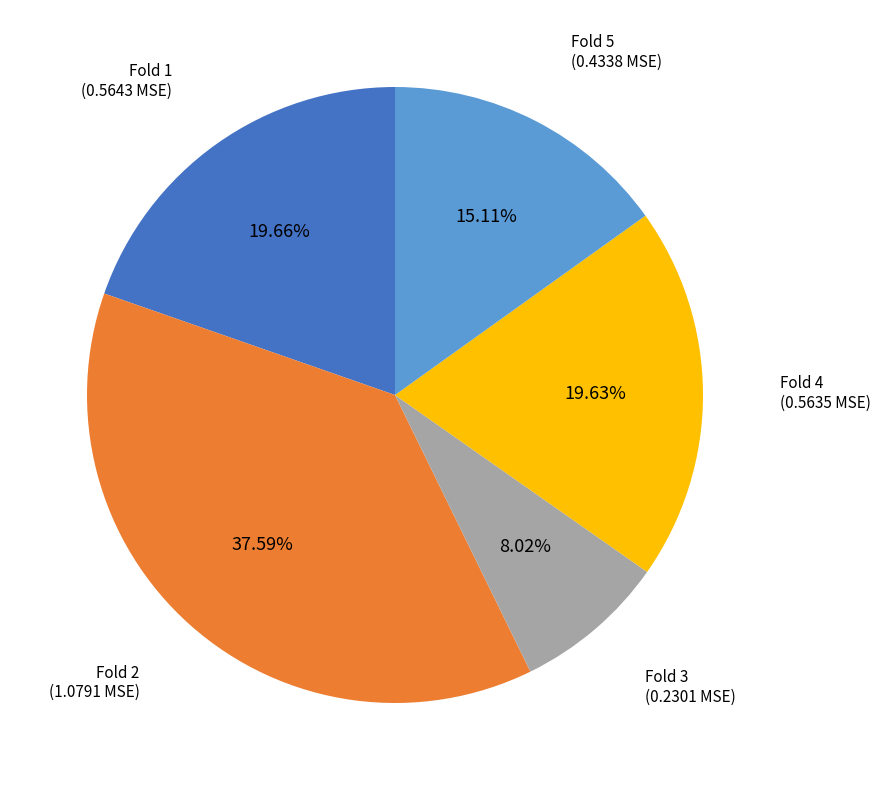

Is there any slice that represents more than half of the pie?

No